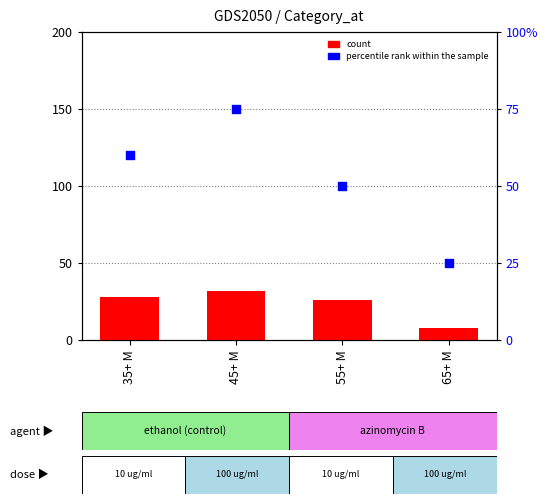

What are all the series names shown in the legend?

count, percentile rank within the sample